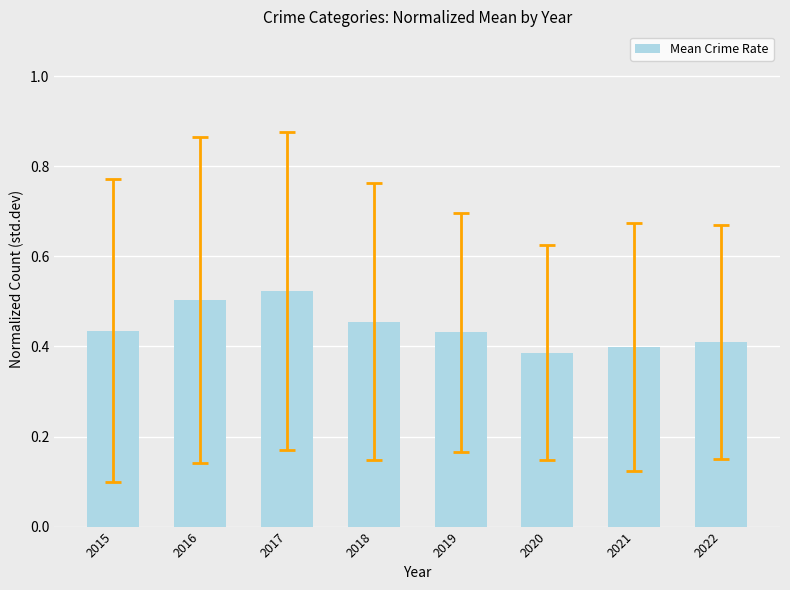

What is the sum of all values?

3.5